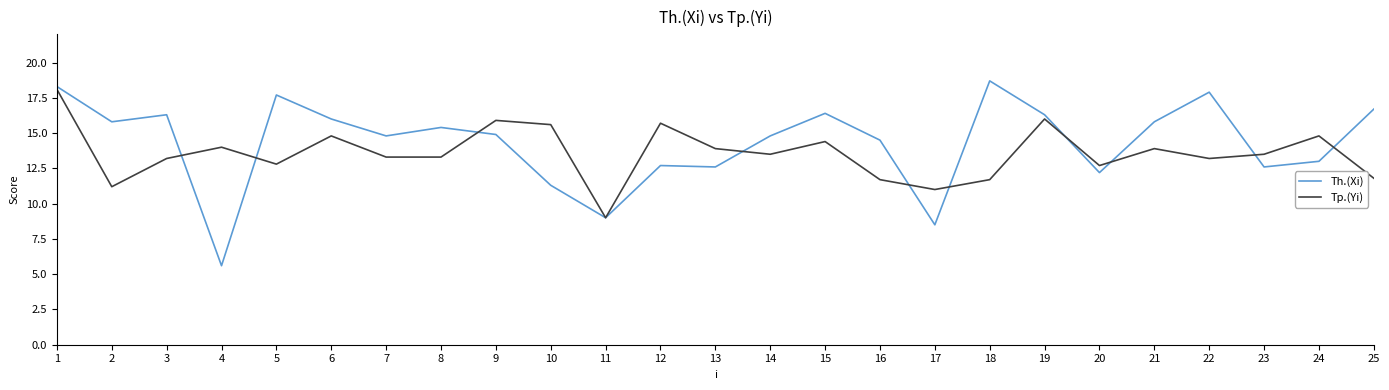

Reading right to left, what are all the values shown in this chart?

Th.(Xi): 16.7	13.0	12.6	17.9	15.8	12.2	16.3	18.7	8.5	14.5	16.4	14.8	12.6	12.7	9.0	11.3	14.9	15.4	14.8	16.0	17.7	5.6	16.3	15.8	18.3
Tp.(Yi): 11.8	14.8	13.5	13.2	13.9	12.7	16.0	11.7	11.0	11.7	14.4	13.5	13.9	15.7	9.0	15.6	15.9	13.3	13.3	14.8	12.8	14.0	13.2	11.2	18.1